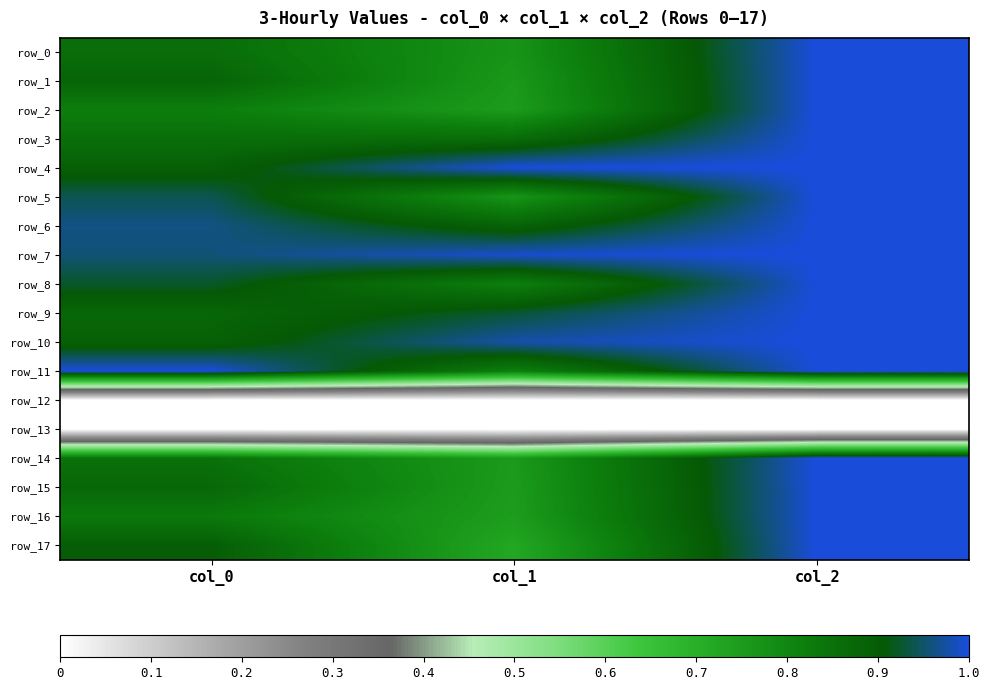

What is the maximum value for row_9?

1.0